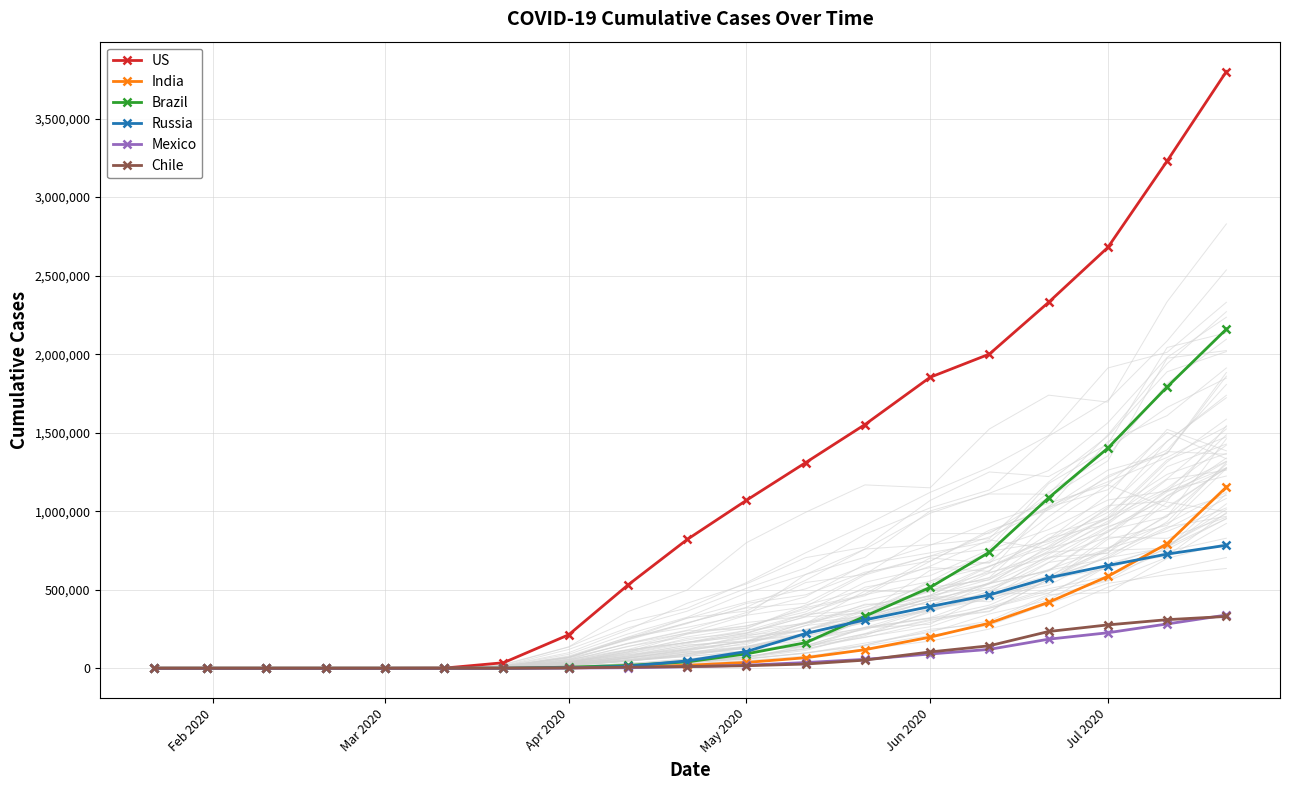

True or false: Mexico has more than 1 points higher than both neighbors.

False